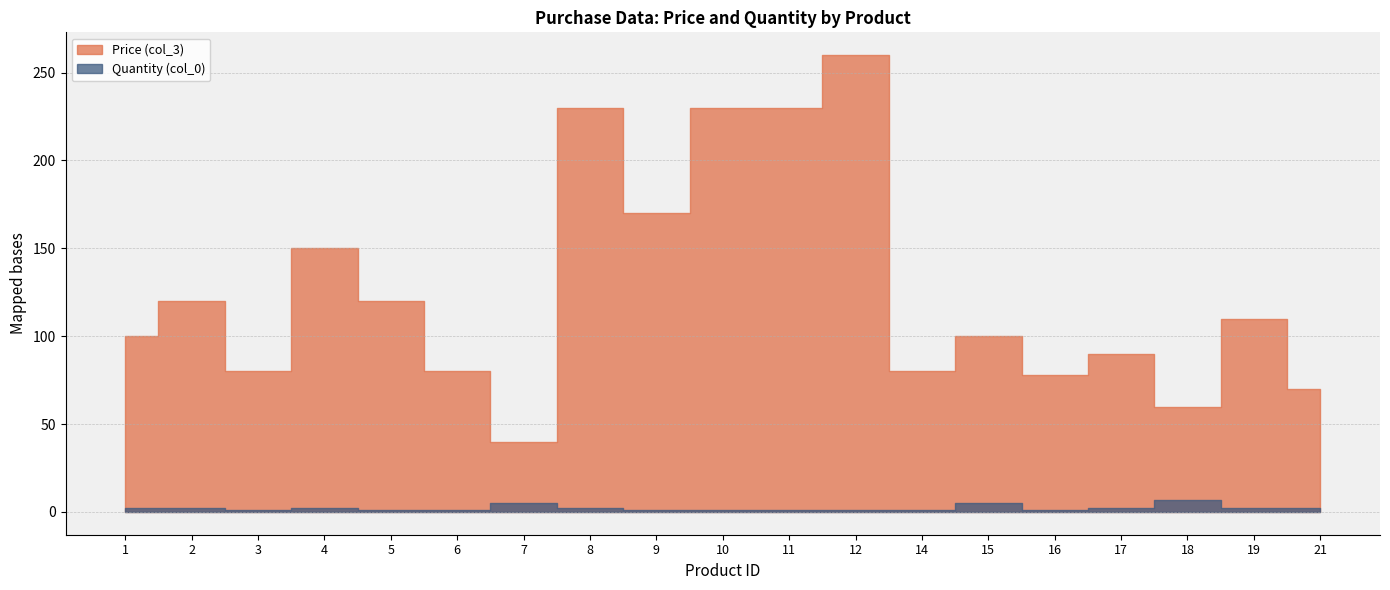

Which has a higher value, 1 or 17?

1